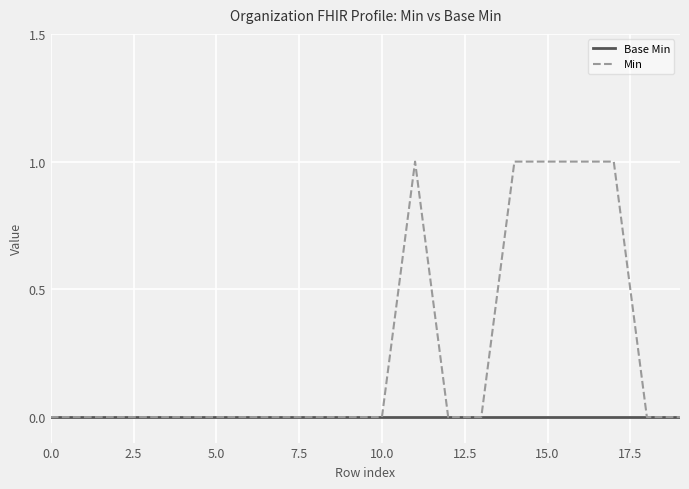

Which series has the largest total across all categories?

Min